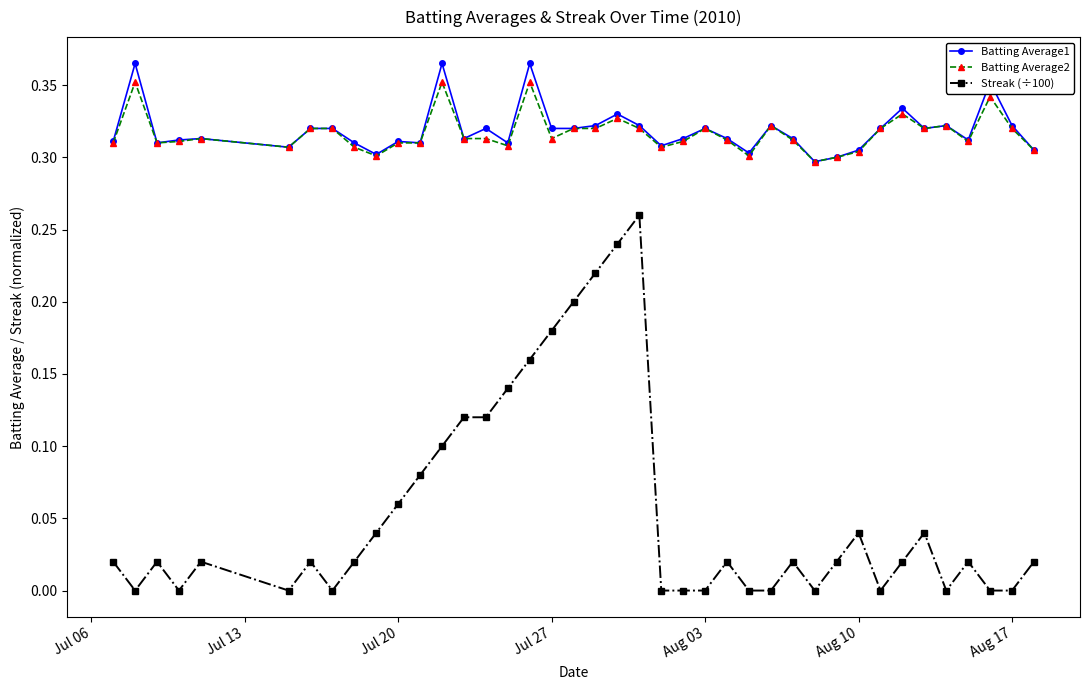

True or false: Batting Average2 has more than 1 interior local peaks.

True